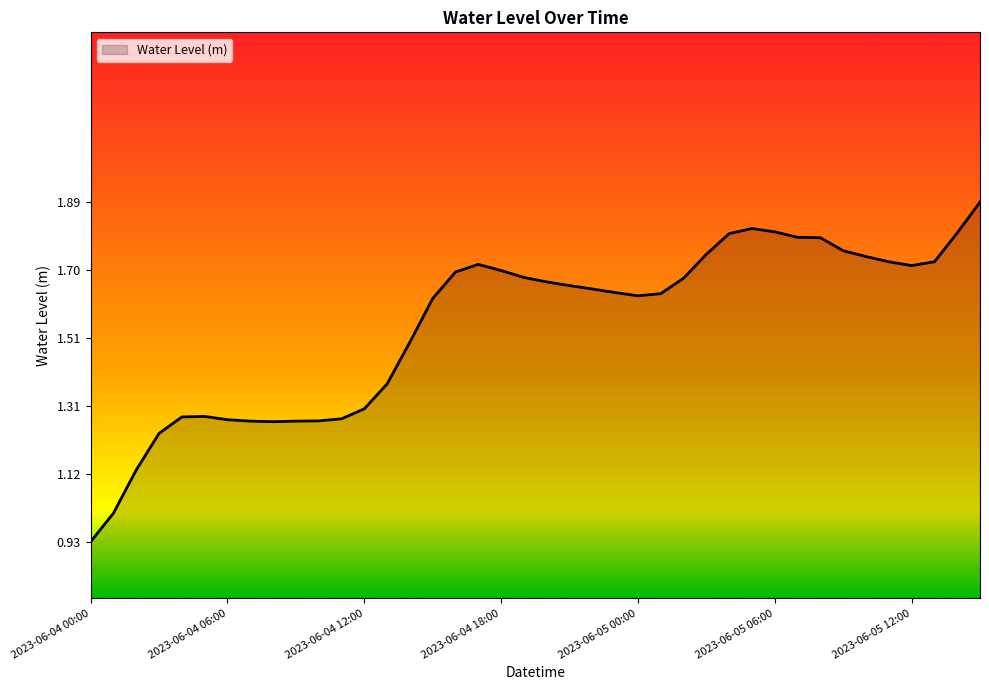

Does the chart display data point markers on the line(s)?

No